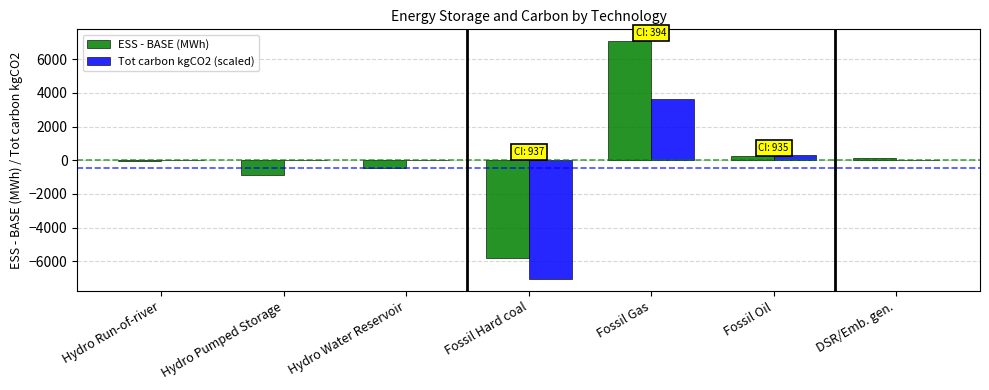

What is the sum of all Tot carbon kgCO2 (scaled) values?

-3149.0